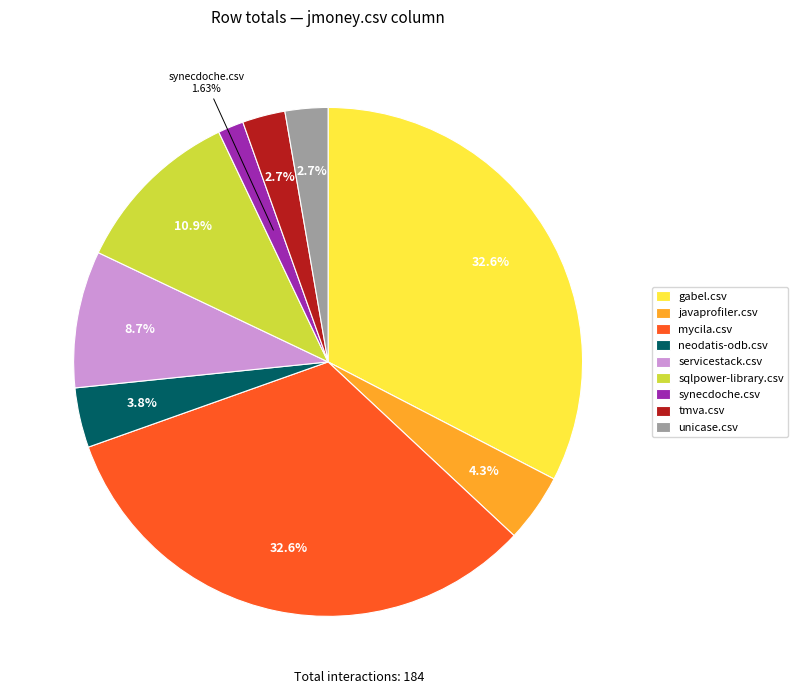

What is the smallest slice in the pie chart?

synecdoche.csv